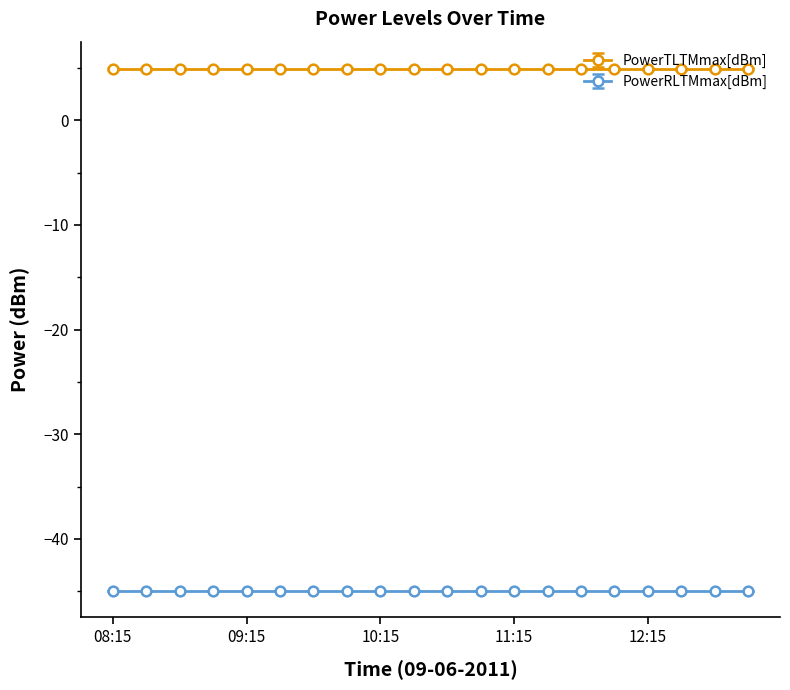

Reading left to right, what are all the values shown in this chart?

PowerTLTMmax[dBm]: 5.0	5.0	5.0	5.0	5.0	5.0	5.0	5.0	5.0	5.0	5.0	5.0	5.0	5.0	5.0	5.0	5.0	5.0	5.0	5.0
PowerTLTMmin[dBm]: 4.8	4.8	4.8	4.8	4.8	4.8	4.8	4.8	4.8	4.8	4.8	4.8	4.8	4.8	4.8	4.8	4.8	4.8	4.8	4.8
PowerRLTMmax[dBm]: -45.0	-45.0	-45.0	-45.0	-45.0	-45.0	-45.0	-45.0	-45.0	-45.0	-45.0	-45.0	-45.0	-45.0	-45.0	-45.0	-45.0	-45.0	-45.0	-45.0
PowerRLTMmin[dBm]: -45.0	-45.0	-45.0	-45.0	-45.0	-45.0	-45.0	-45.0	-45.0	-45.0	-45.0	-45.0	-45.0	-45.0	-45.0	-45.0	-45.0	-45.0	-45.0	-45.0